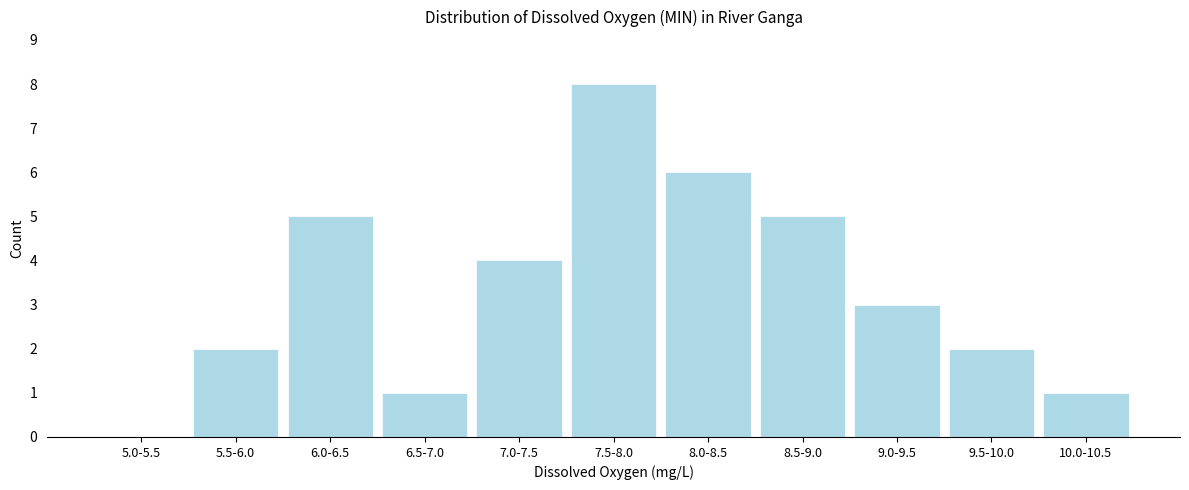

Reading right to left, list all the values displayed in this chart.

10.0-10.5=1	9.5-10.0=2	9.0-9.5=3	8.5-9.0=5	8.0-8.5=6	7.5-8.0=8	7.0-7.5=4	6.5-7.0=1	6.0-6.5=5	5.5-6.0=2	5.0-5.5=0